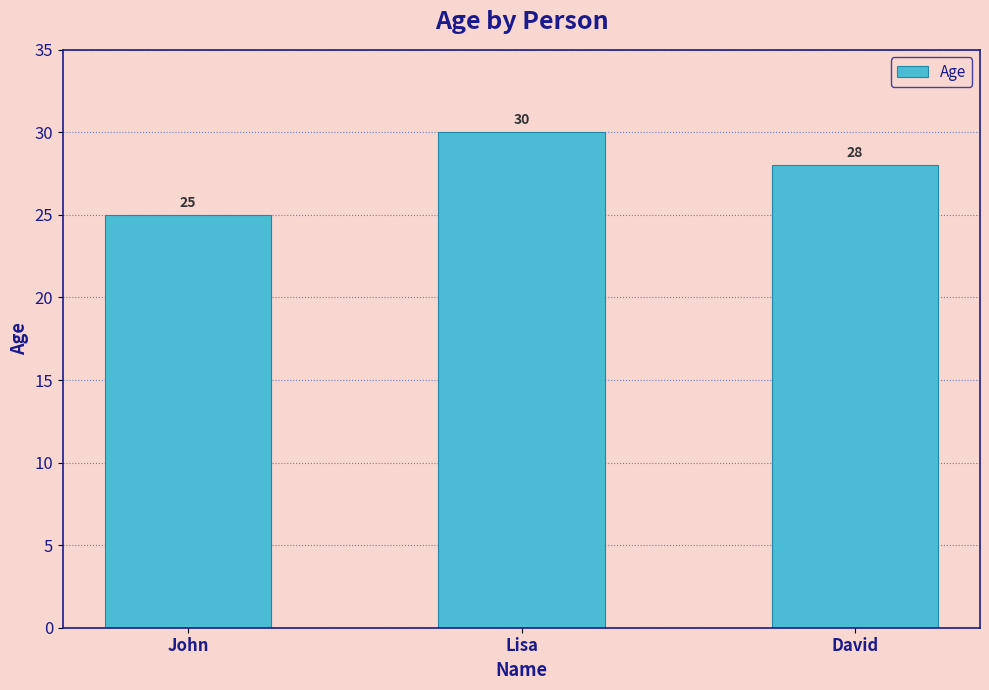

Reading right to left, extract all data points from this chart.

28	30	25